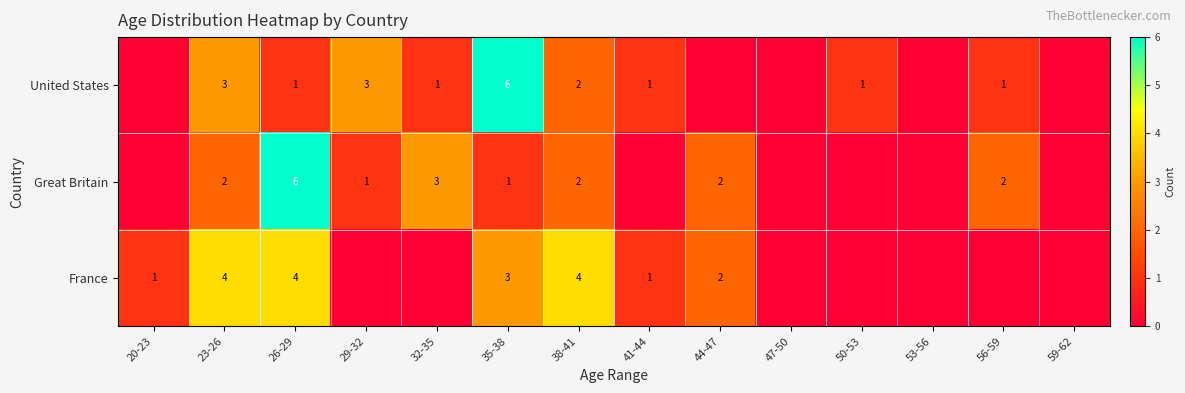

True or false: United States has a value of 3 at 23-26.

True